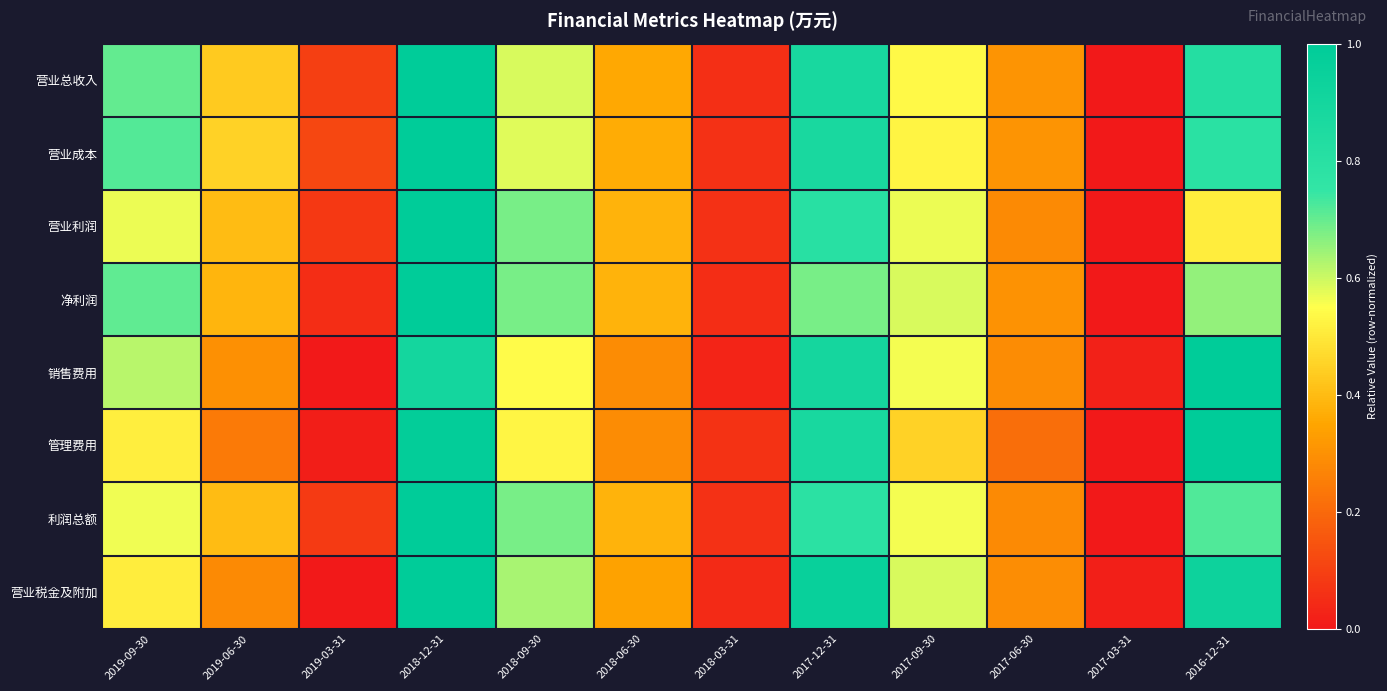

Between 2017-12-31 and 2019-06-30, which is larger?

2017-12-31